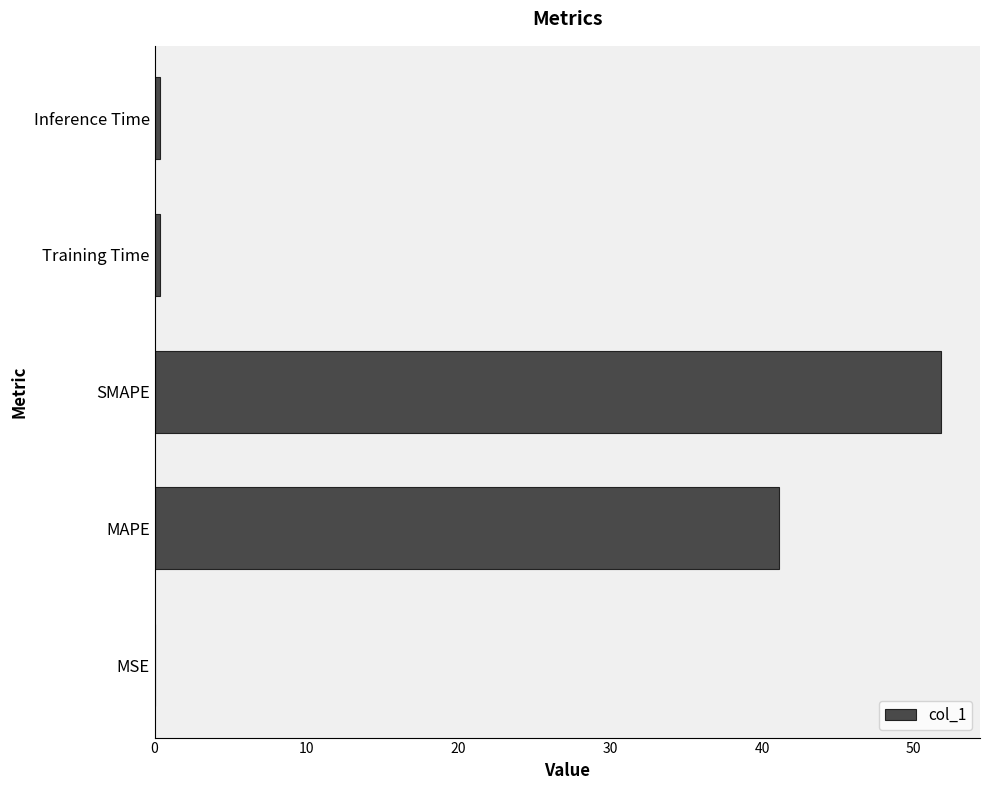

True or false: the data shows 0.0 at MSE.

True